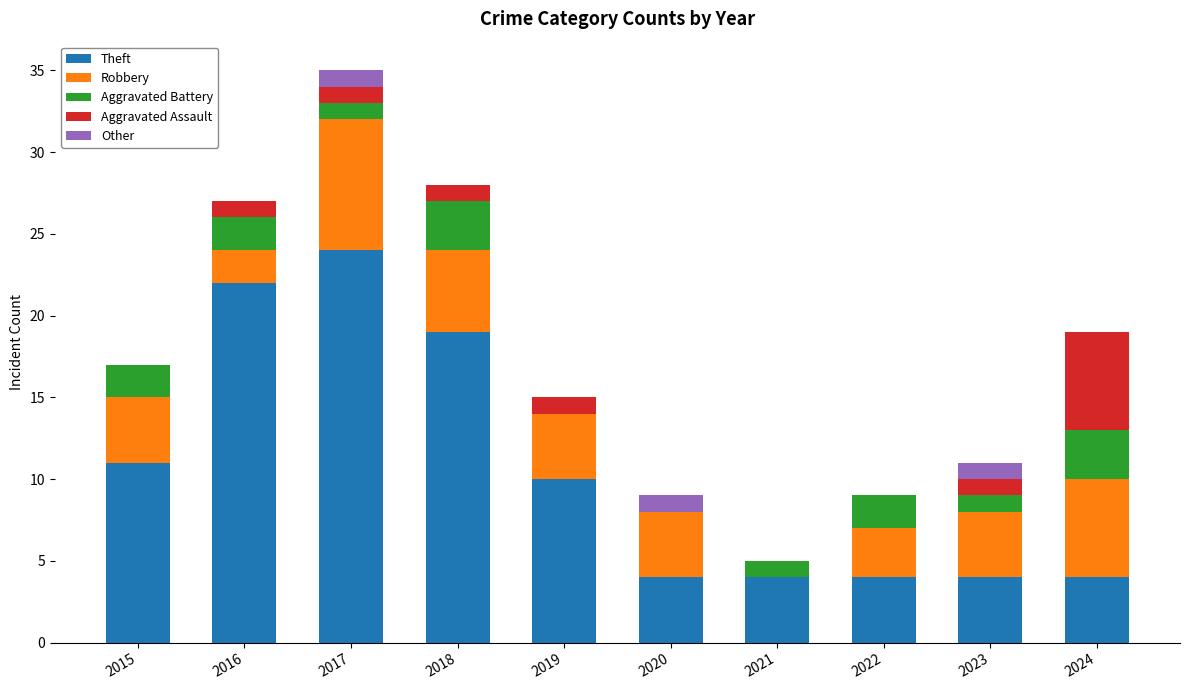

What is the sum of all Theft values?

106